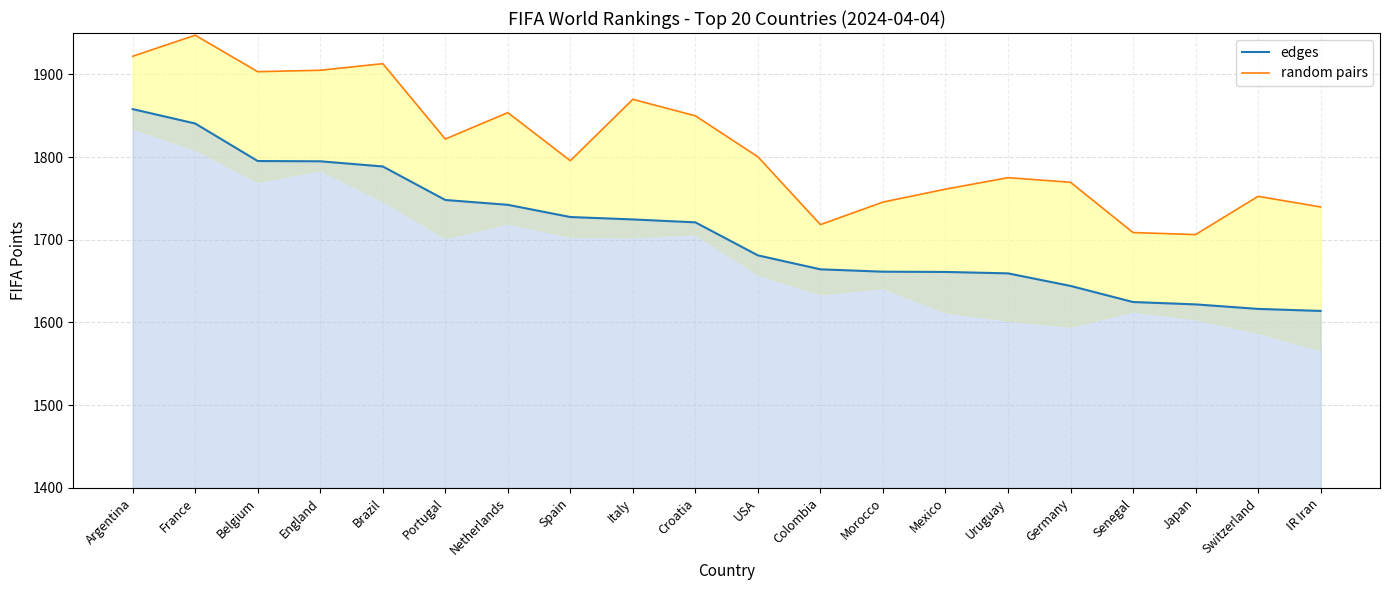

Reading right to left, extract all data points from this chart.

edges: 1614.0	1616.4	1621.9	1624.7	1644.2	1659.4	1661.1	1661.4	1664.3	1681.1	1721.1	1724.6	1727.5	1742.3	1748.1	1788.7	1794.9	1795.2	1840.6	1858.0
random pairs: 1739.7	1752.5	1706.3	1708.8	1769.5	1775.1	1761.2	1745.6	1718.3	1800.3	1849.9	1869.8	1795.7	1853.7	1821.8	1912.9	1905.0	1903.2	1947.4	1921.9